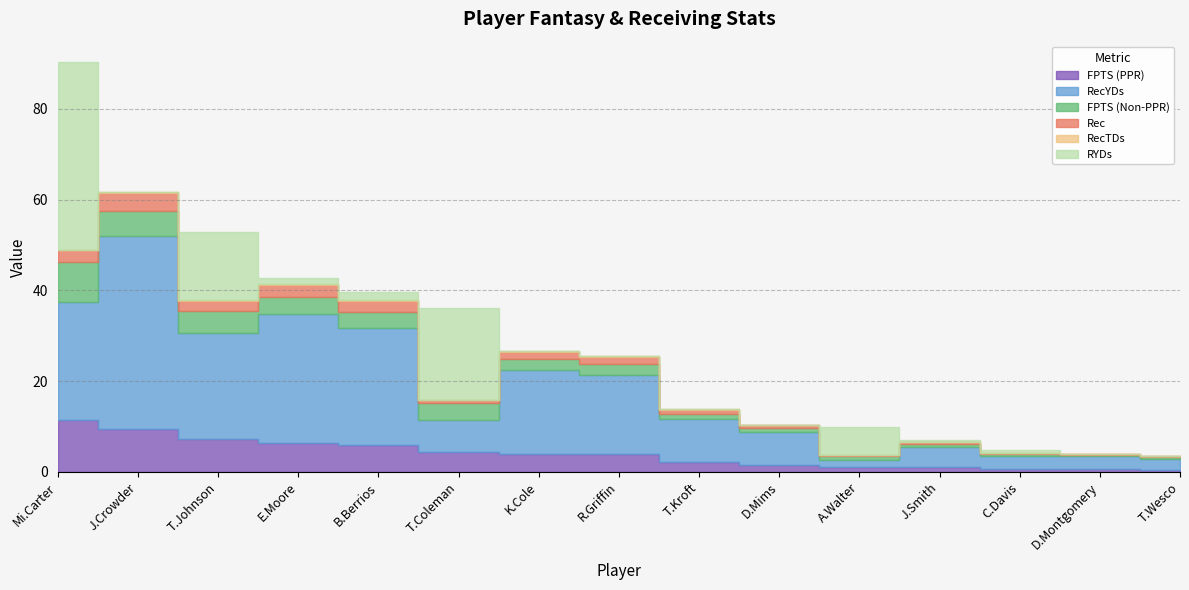

Rank the series by their maximum value, from lowest to highest.

RecTDs, Rec, FPTS (Non-PPR), FPTS (PPR), RYDs, RecYDs